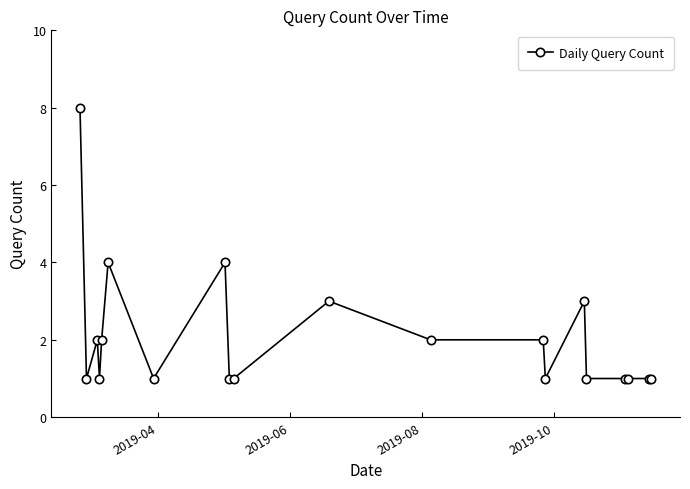

Reading left to right, list all the values displayed in this chart.

8	1	2	1	2	4	1	4	1	1	3	2	2	1	3	1	1	1	1	1